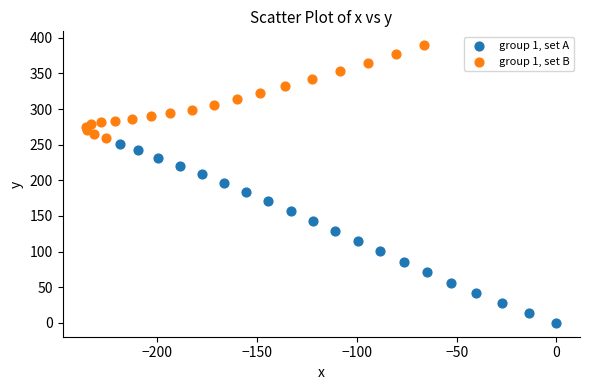

Which series contains the highest Y value?

group 1, set B